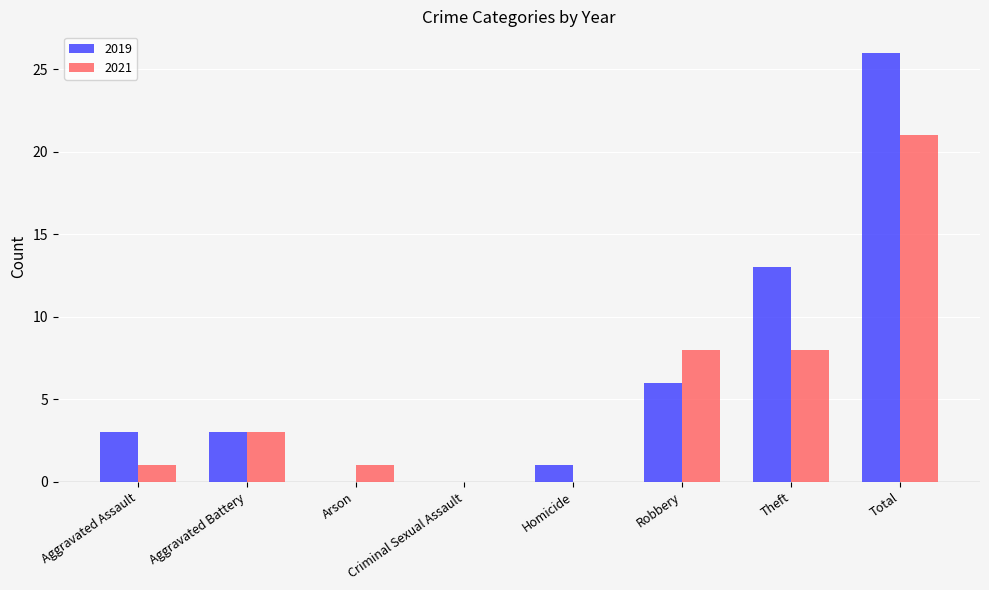

What are all the series names shown in the legend?

2019, 2021